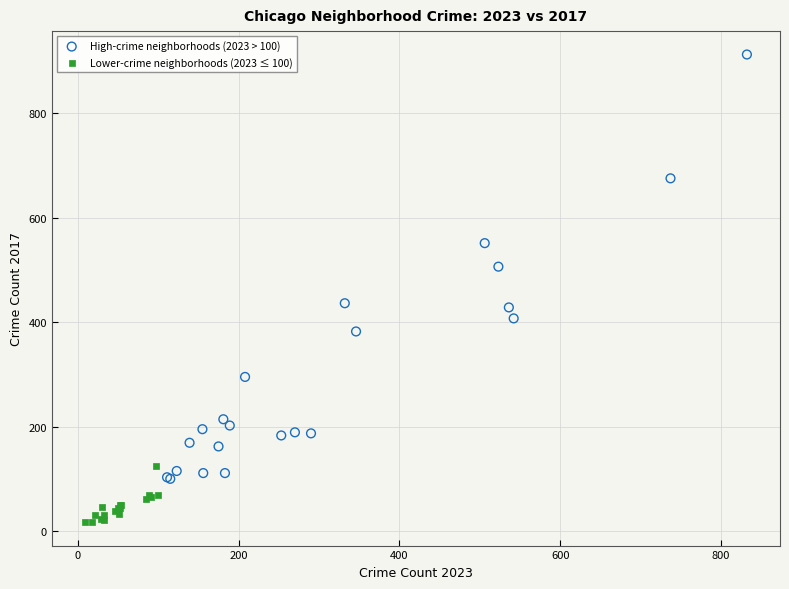

Which series has the widest spread of Y values?

High-crime neighborhoods (2023 > 100)